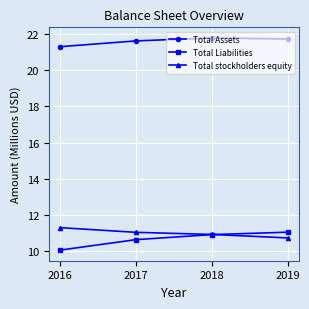

At 2019, list the series in order from largest to smallest.

Total Assets, Total Liabilities, Total stockholders equity